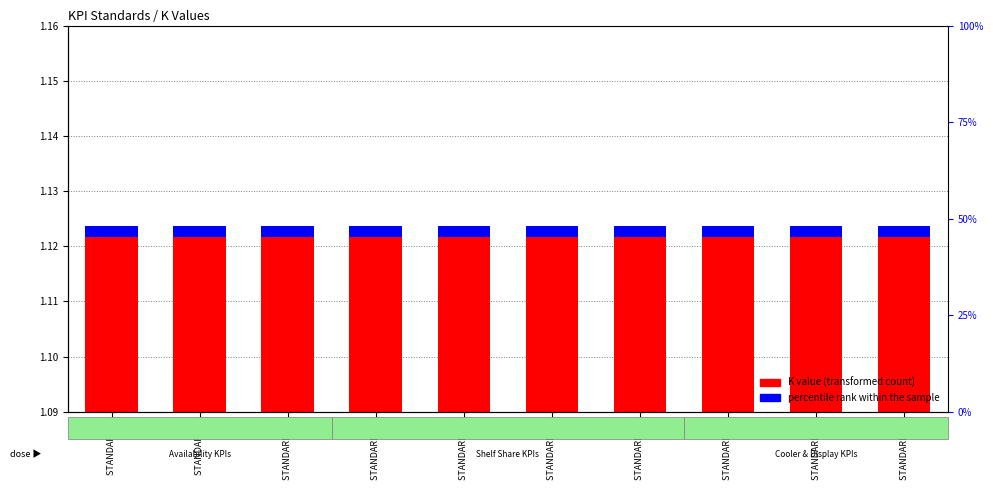

At which category is the sum across all series the highest?

STANDARD 1